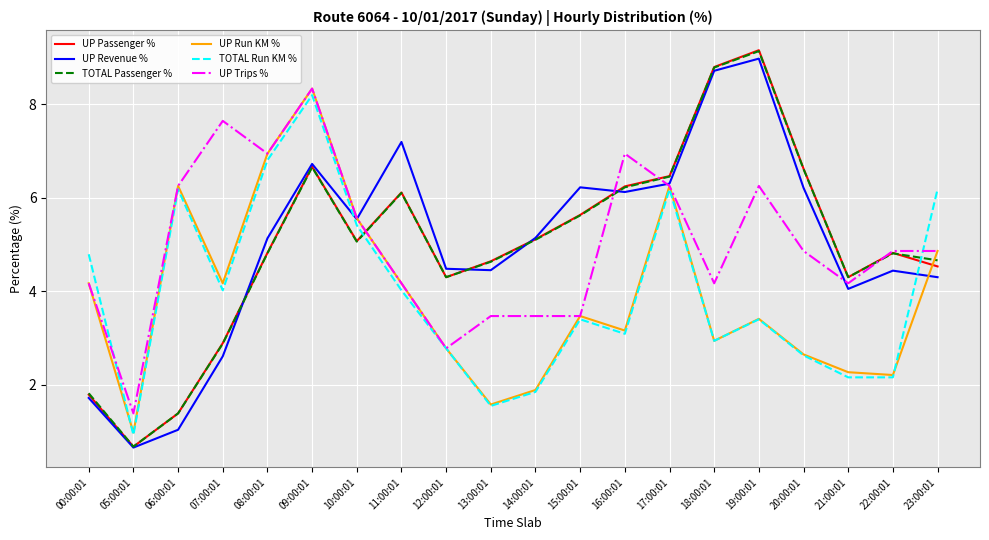

Where does the UP Passenger % series first go above 5?

09:00:01